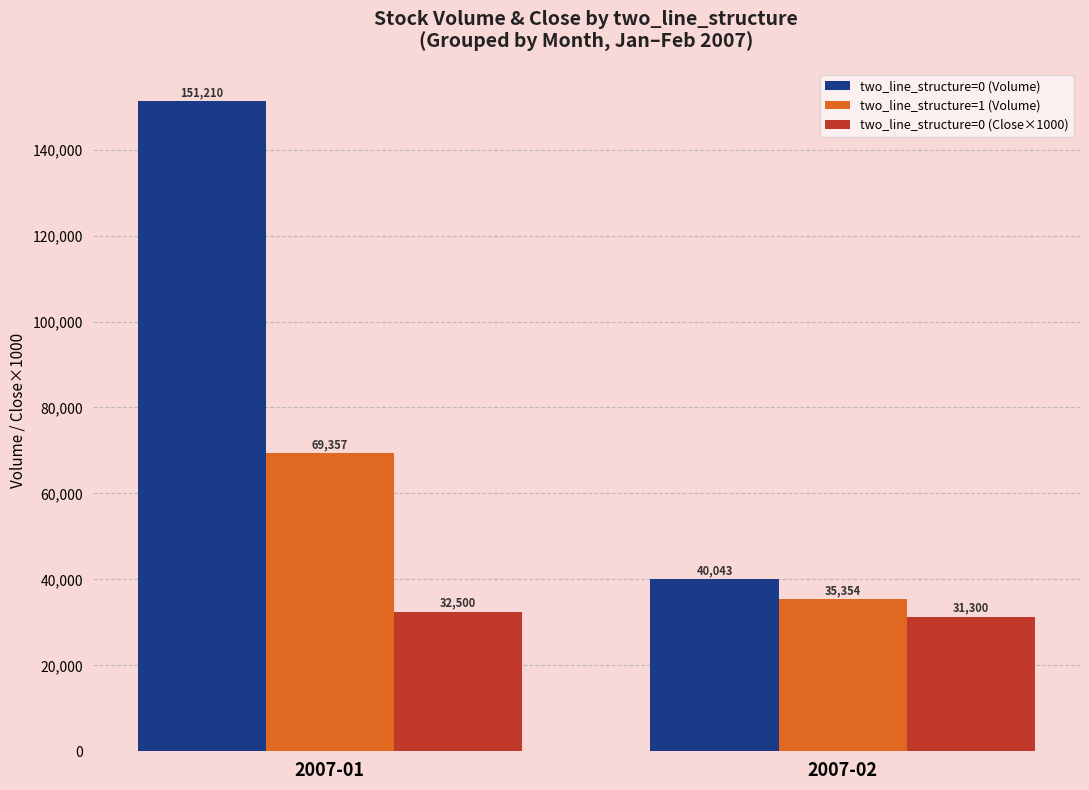

Is it true that two_line_structure=0 (Volume) equals 72957 at 2007-01?

False